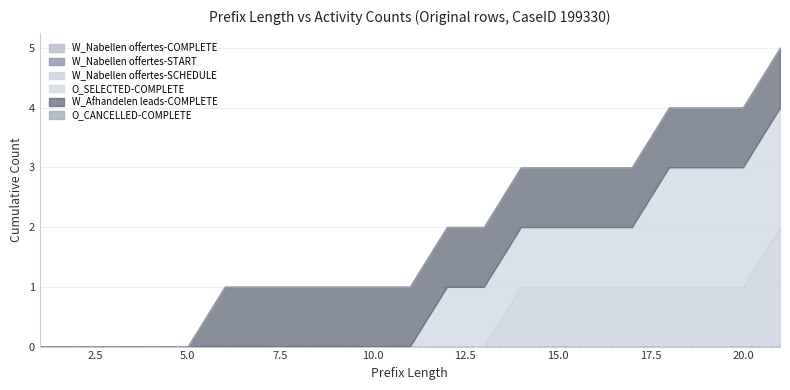

True or false: W_Afhandelen leads-COMPLETE and W_Nabellen offertes-START intersect in this chart.

False